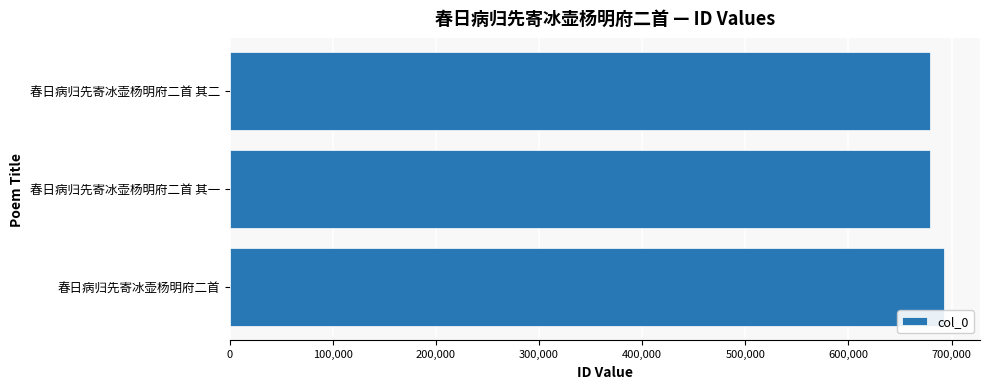

What is the difference between the maximum and minimum values?

13587